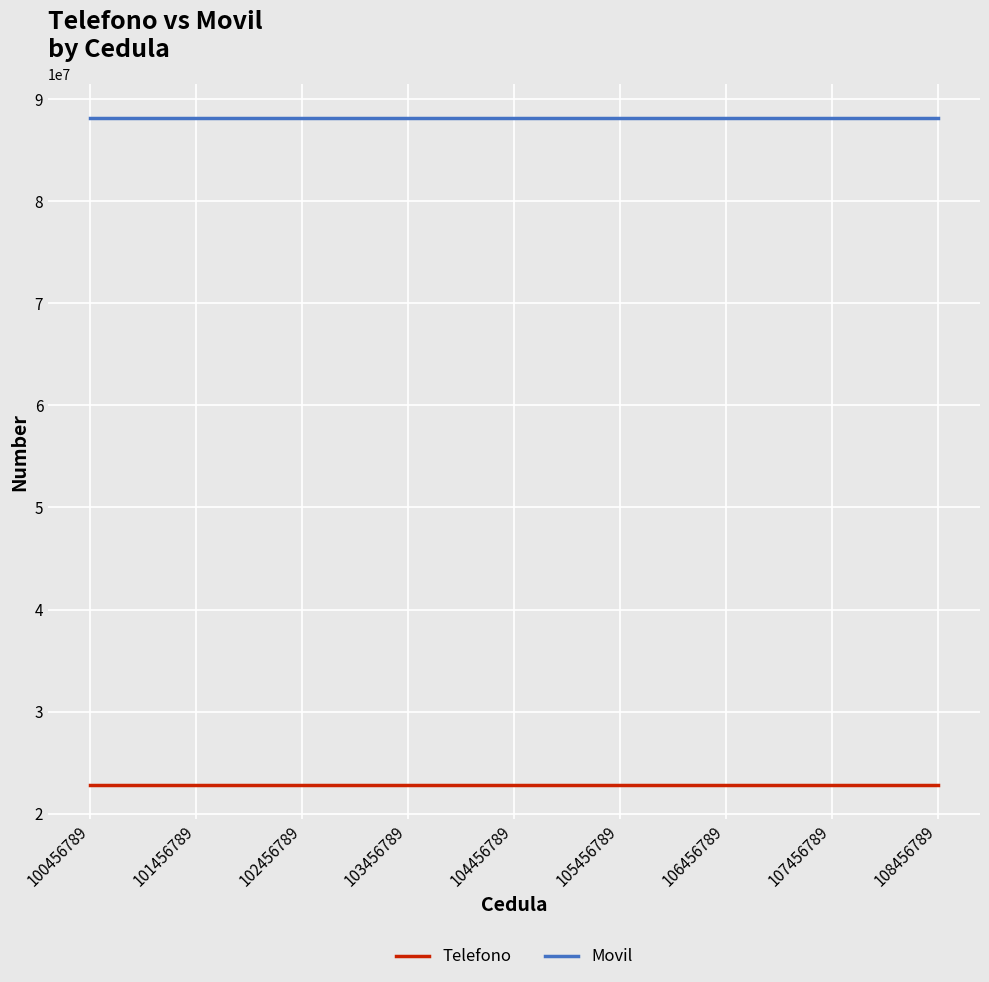

What is the average value of the Telefono series?

22766543